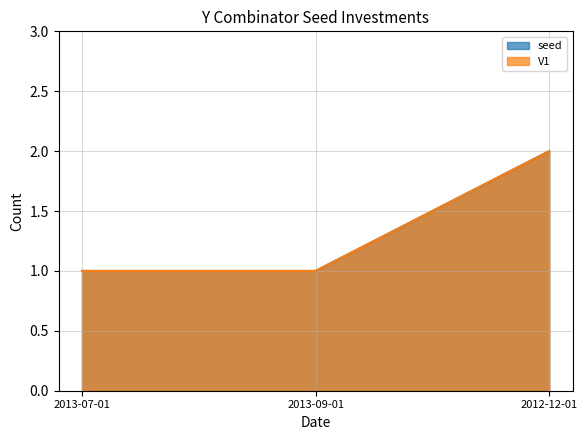

At which label is seed closest to 1?

2013-07-01